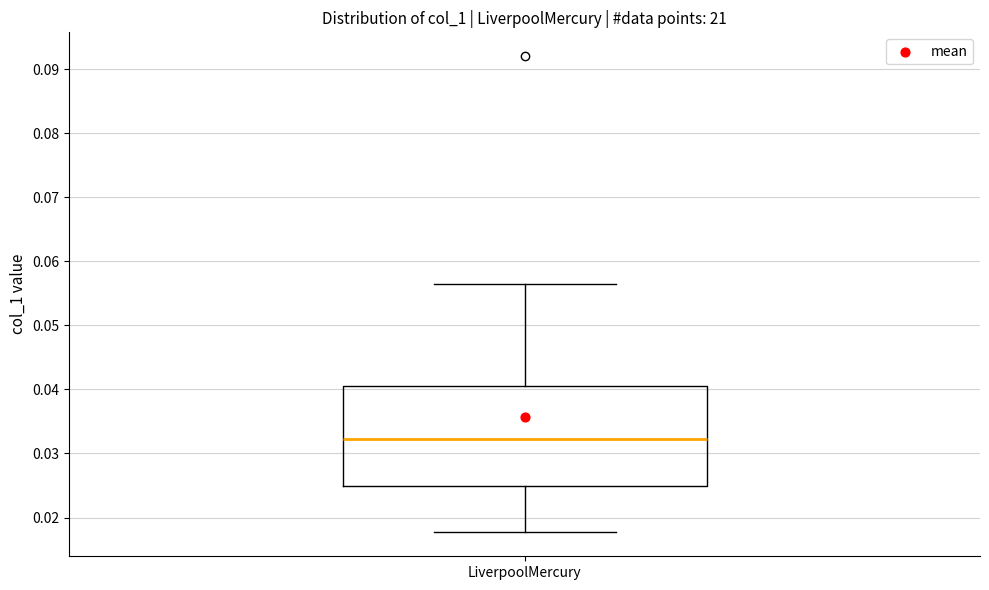

Read this box plot against the y-axis: the position of the median line, the range covered by the box, and the ends of both whiskers. The values are not printed on the chart, so give them approximately, as read against the axis.

median 0.032, box 0.025 to 0.041, whiskers 0.018 to 0.056